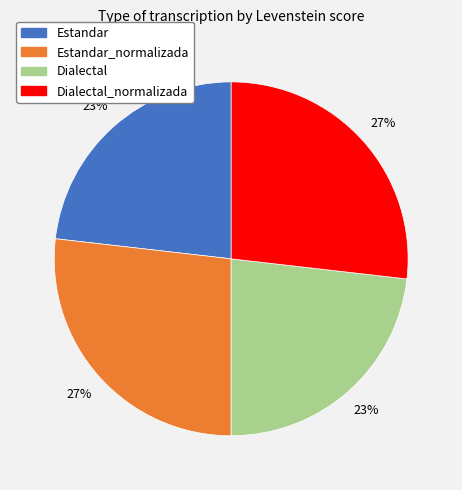

Is there any slice that represents more than half of the pie?

No